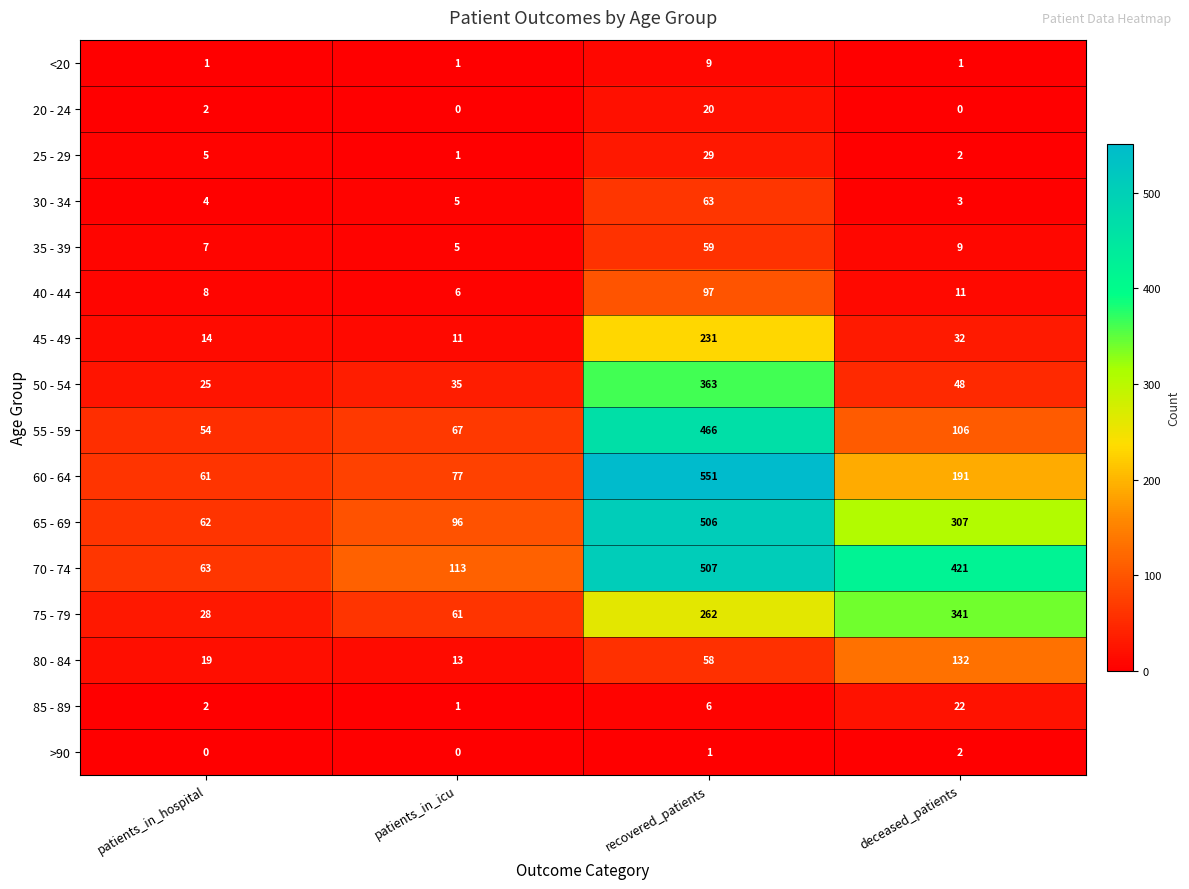

What is the sum of all 25 - 29 values?

37